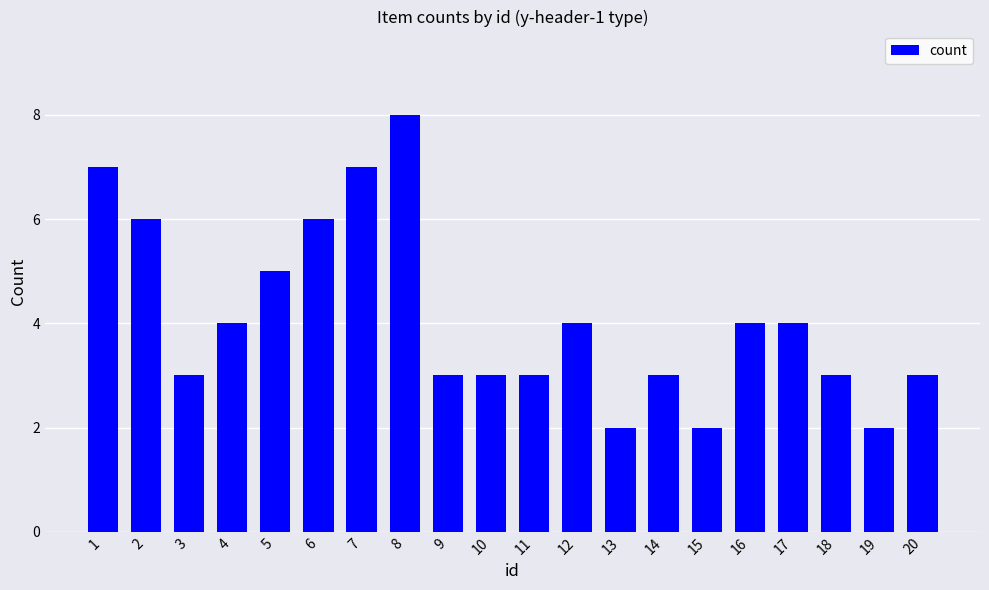

The value at 20 is 4. True or false?

False